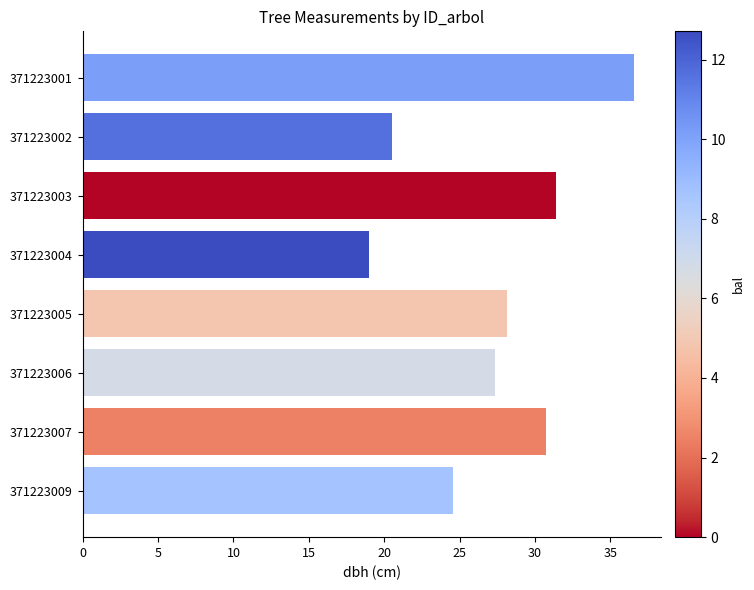

What is the average value?

27.3